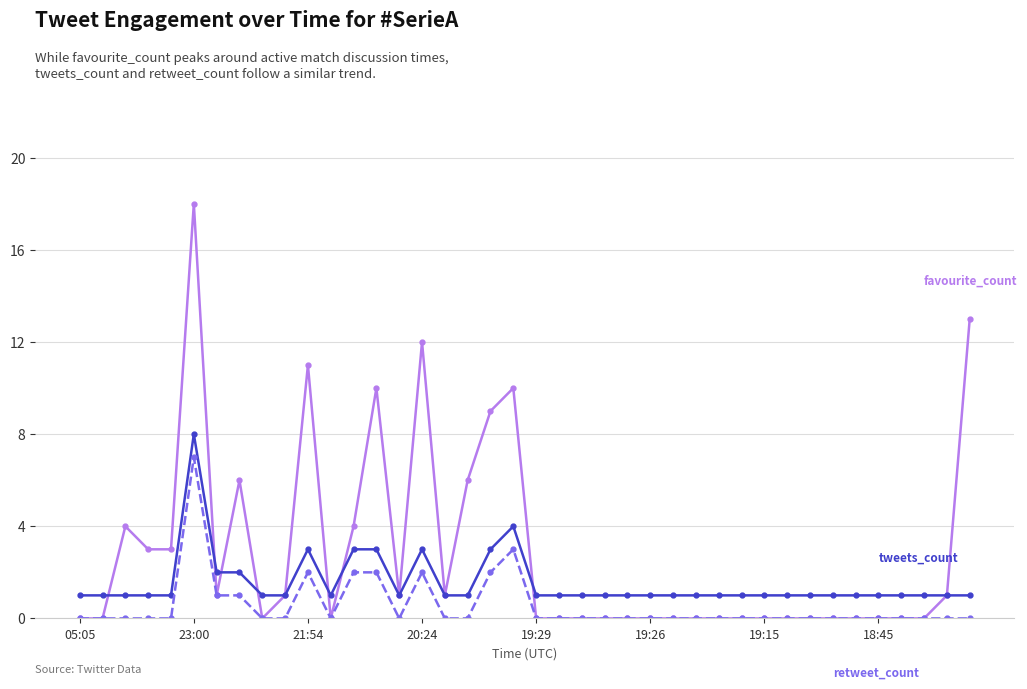

What is the greatest value displayed?

18